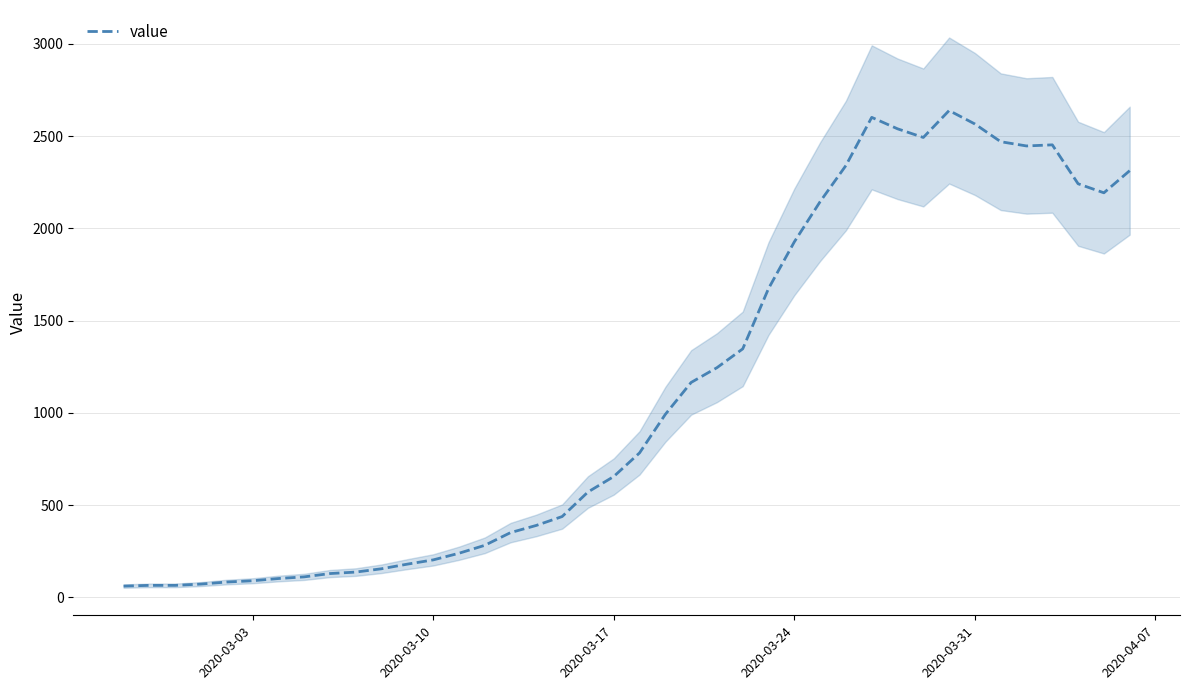

True or false: the data has more than 1 interior local peaks.

True